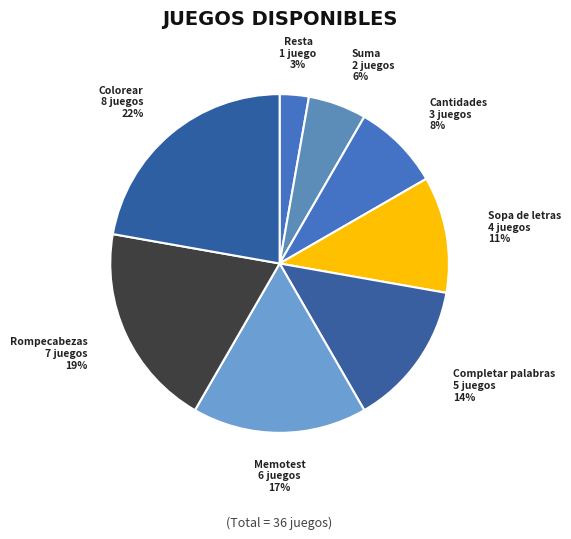

To the nearest percent, what is the combined percentage of Completar palabras and Memotest?

31%